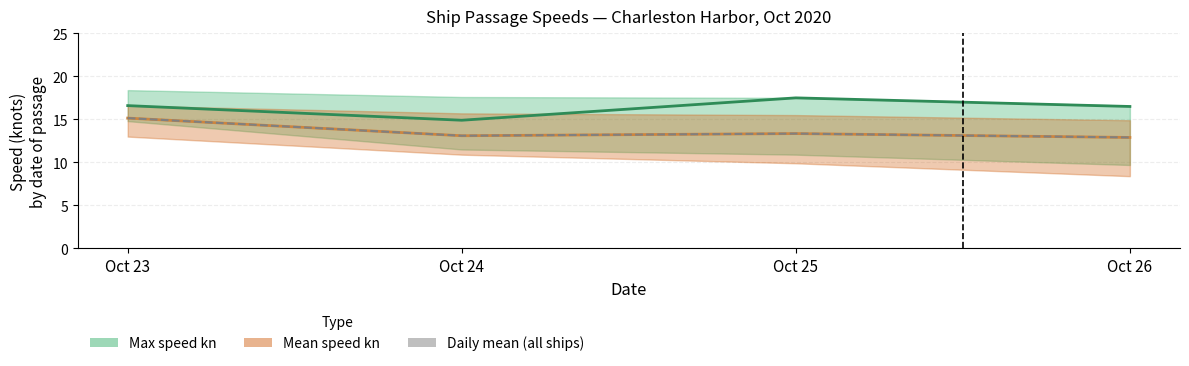

True or false: Daily mean (all ships) and Max speed kn intersect in this chart.

False